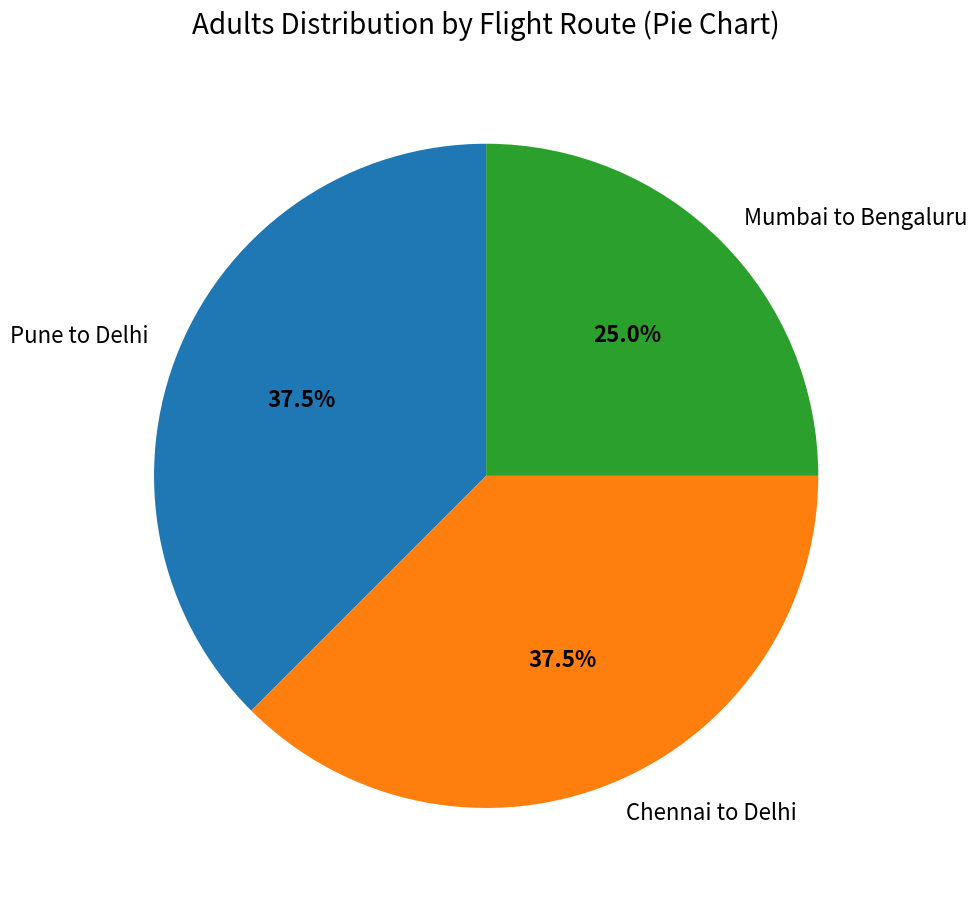

What is the smallest slice in the pie chart?

Mumbai to Bengaluru